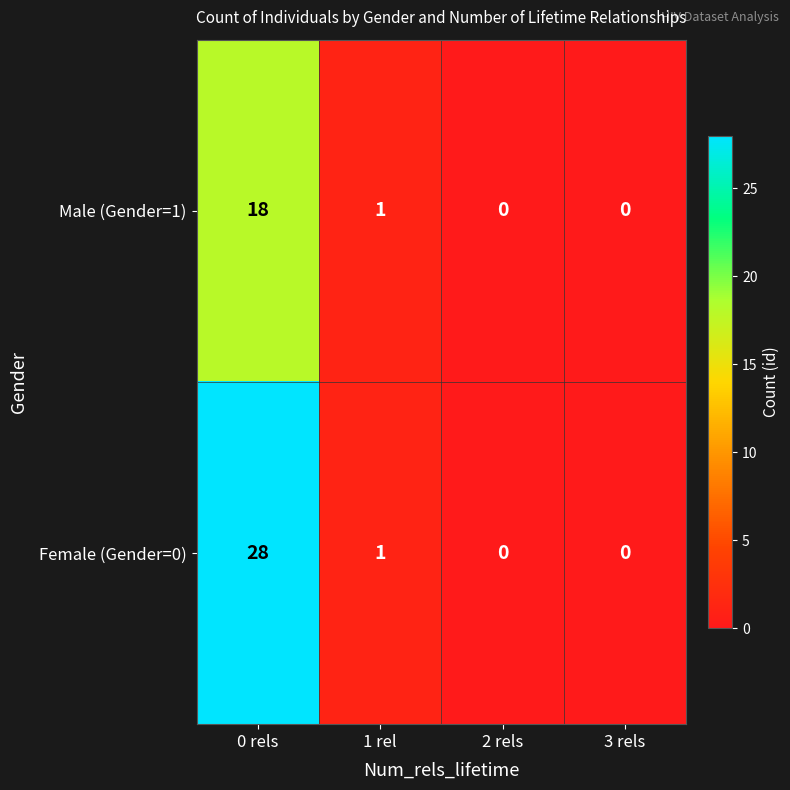

What is the difference between the maximum and minimum values in the Male (Gender=1) series?

18